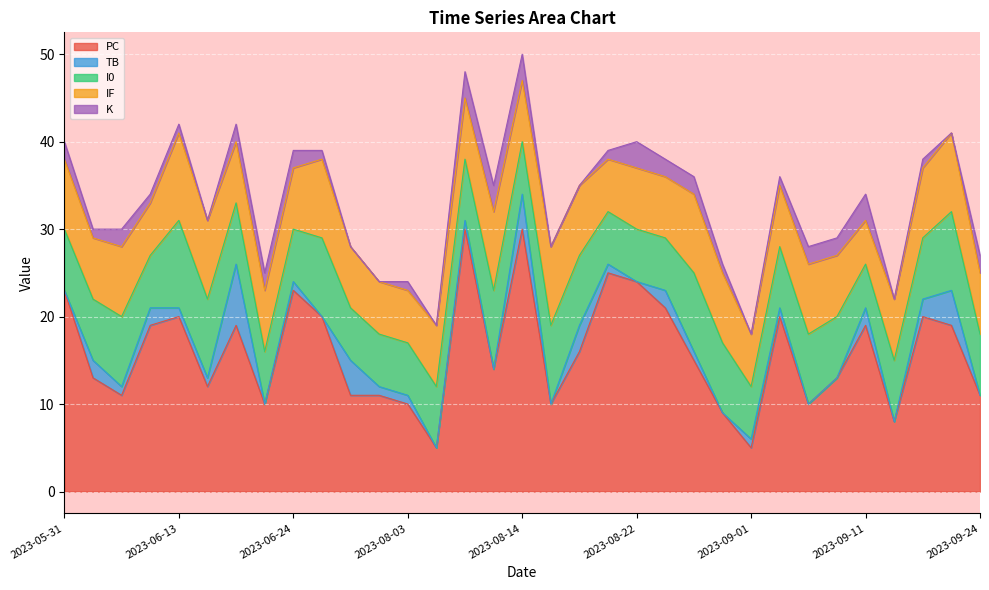

What are all the series names shown in the legend?

PC, TB, I0, IF, K